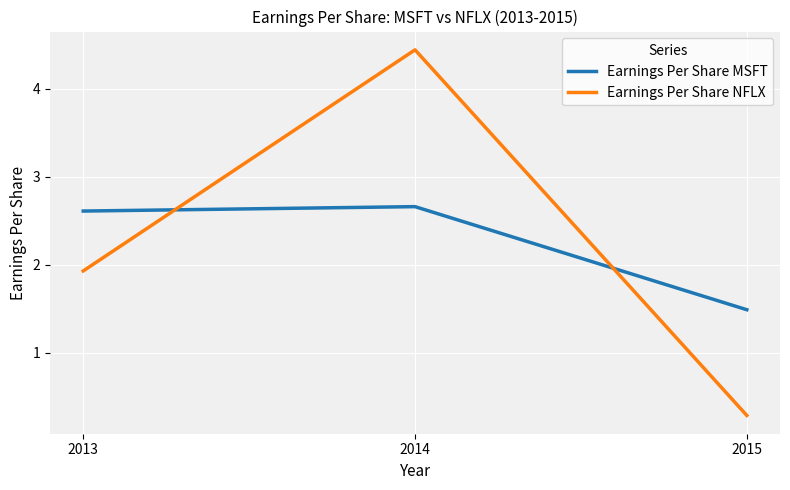

What is the maximum value shown in the chart?

4.4